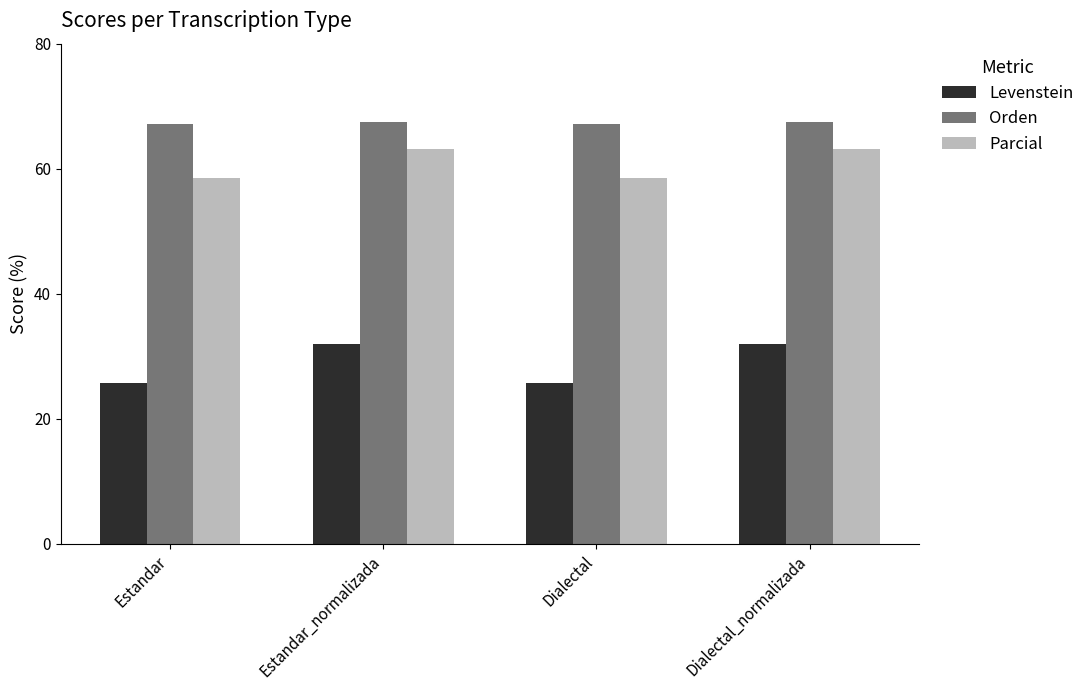

What is the approximate value of Orden at Estandar_normalizada?

67.5